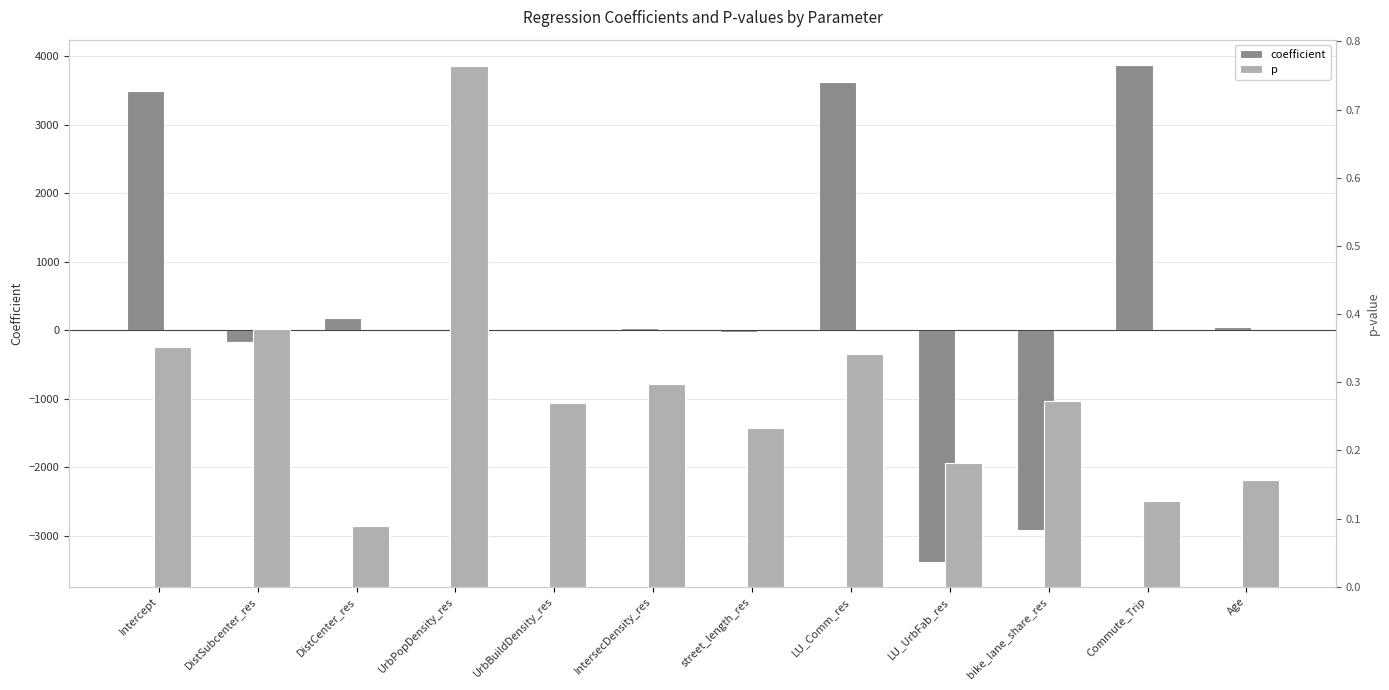

Rank the series by their average value, from lowest to highest.

p, coefficient